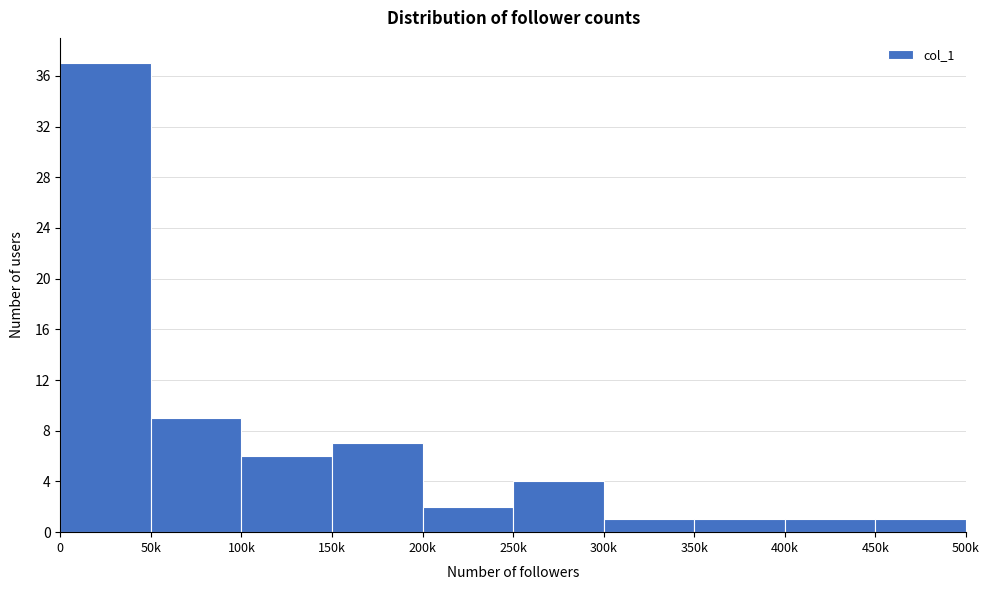

Reading left to right, list all the values displayed in this chart.

0=37	50k=9	100k=6	150k=7	200k=2	250k=4	300k=1	350k=1	400k=1	450k=1